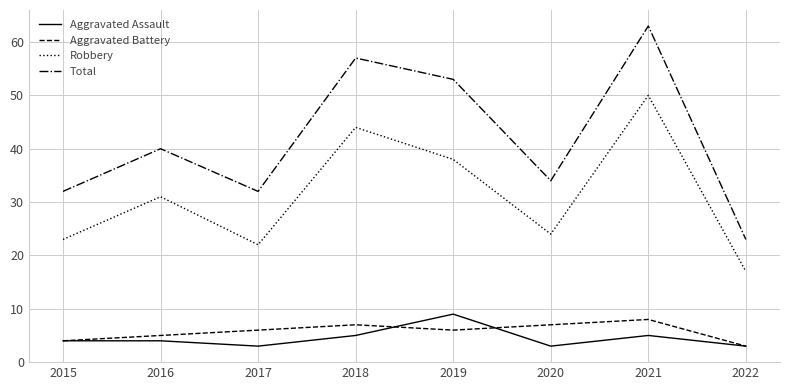

What is the spread (max minus min) of values at 2017?

29